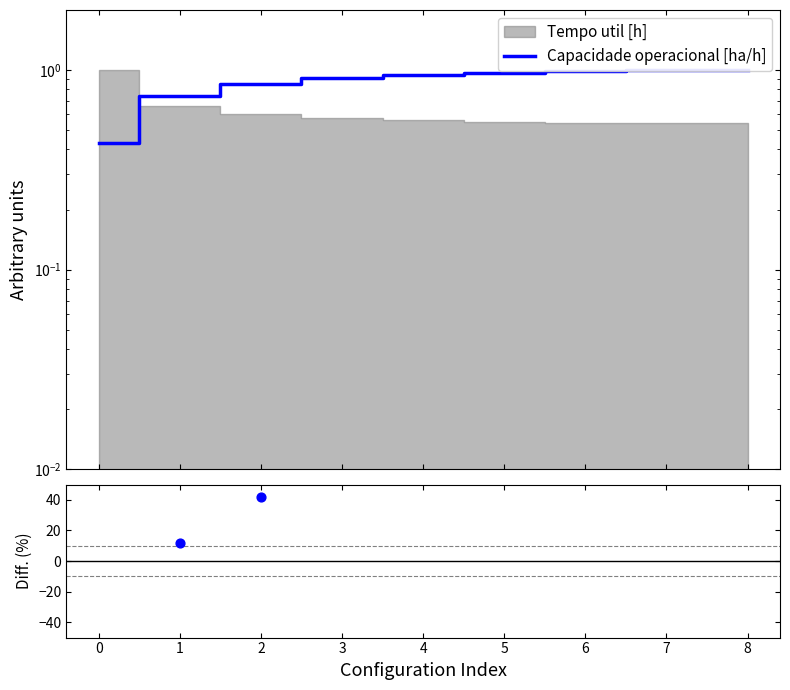

At which category is the sum across all series the highest?

8